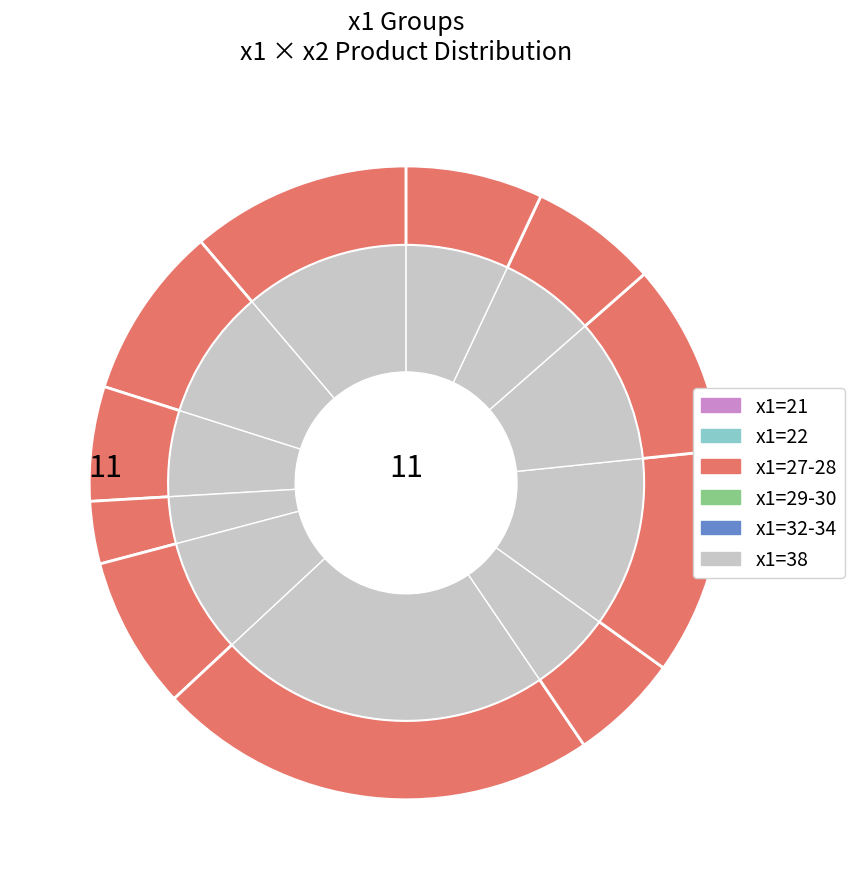

Count the number of slices in the pie.

20